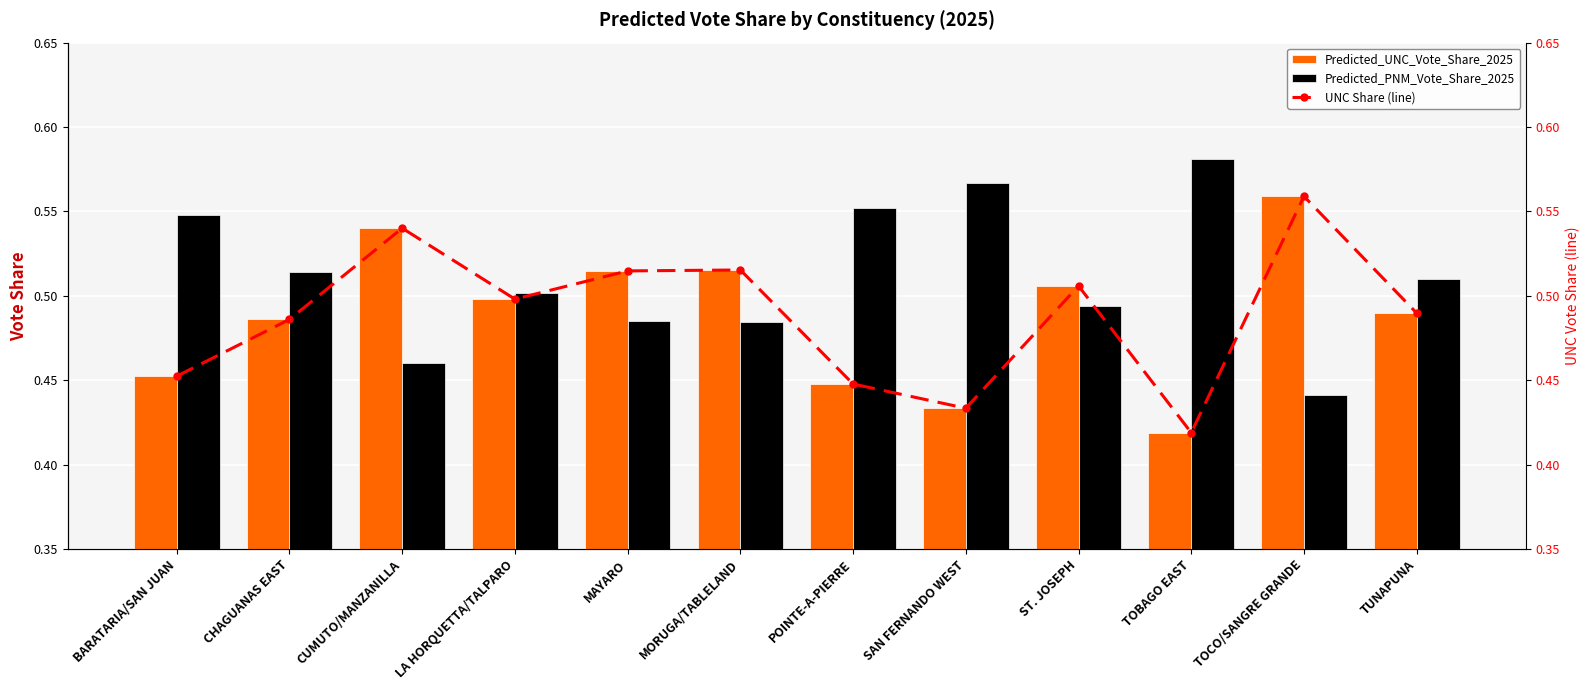

What are all the series names shown in the legend?

Predicted_UNC_Vote_Share_2025, Predicted_PNM_Vote_Share_2025, UNC Share (line)